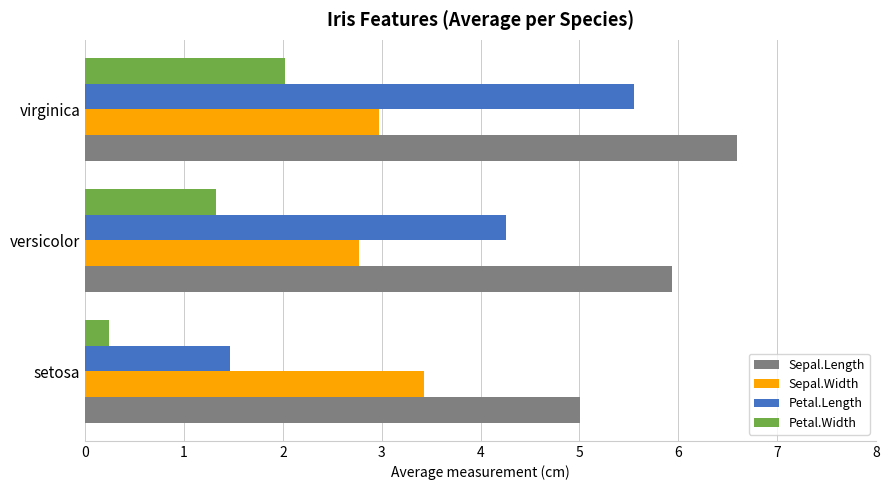

Which series has the largest range (max minus min)?

Petal.Length